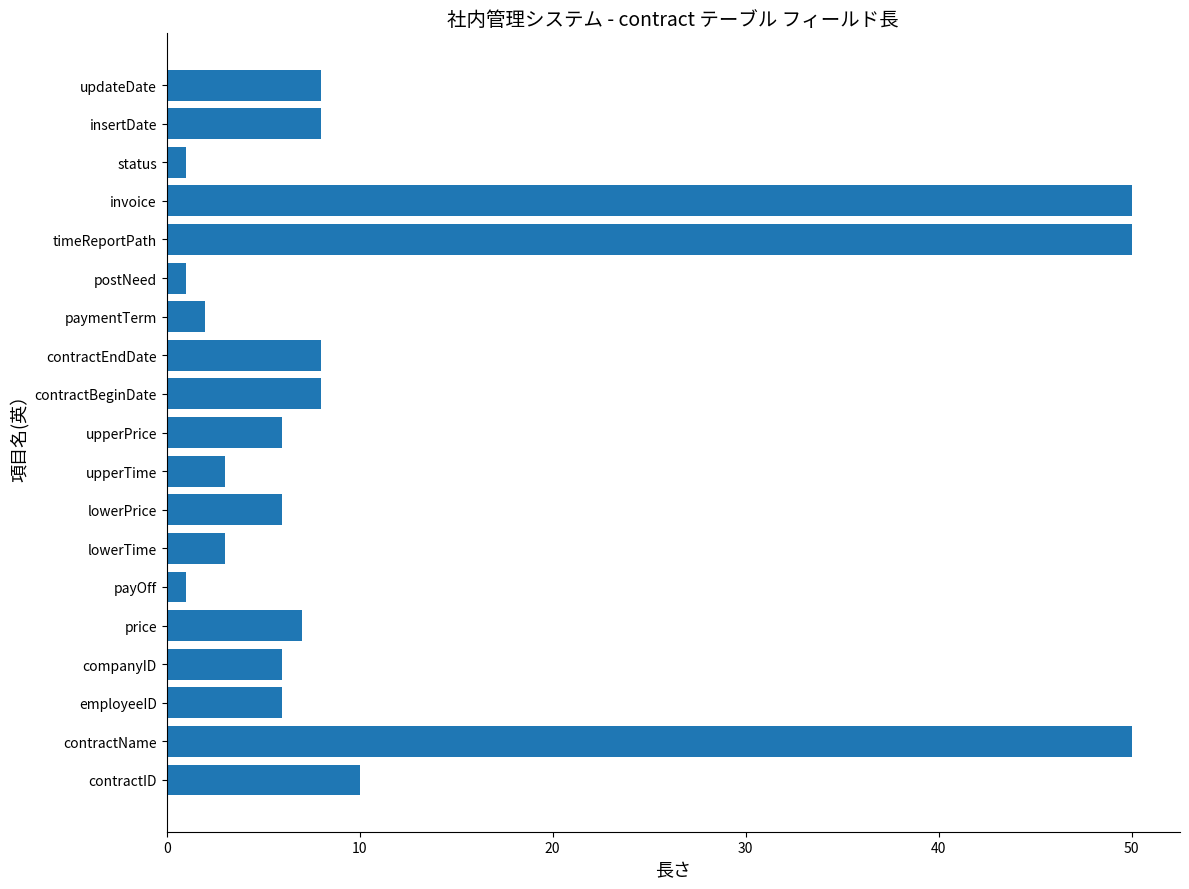

The value at updateDate is 8. True or false?

True